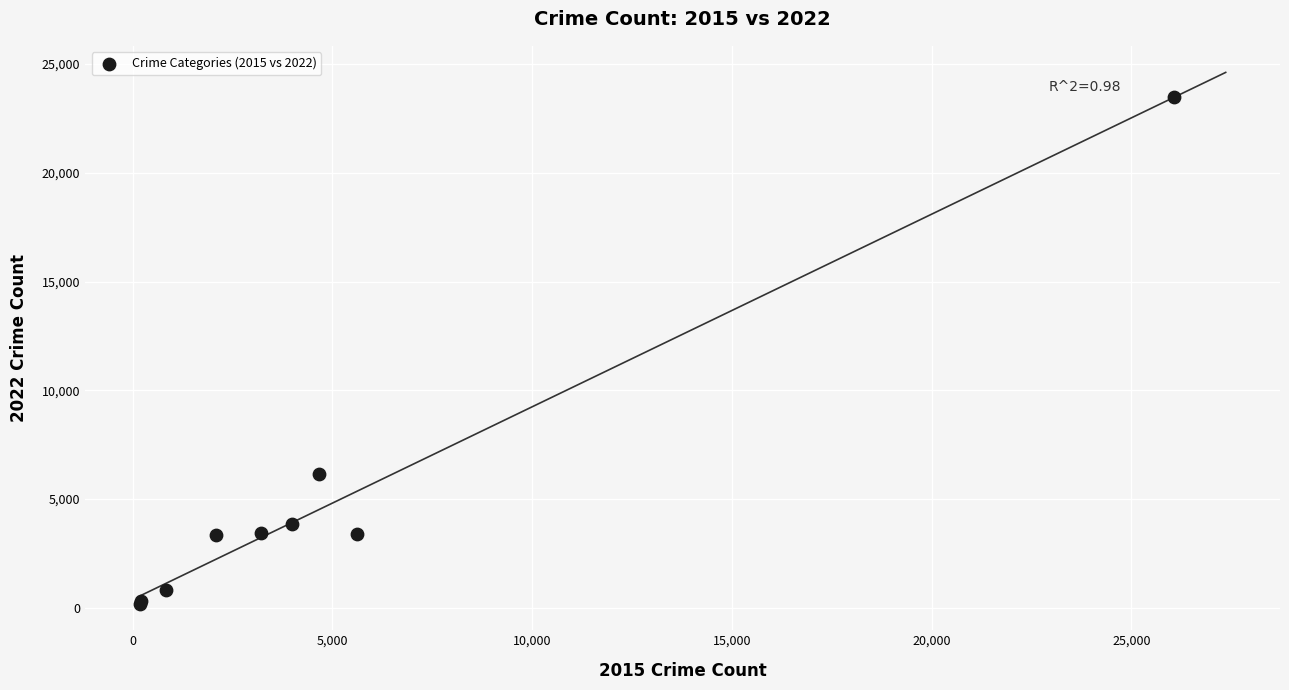

What Y value in the scatter plot is closest to 11848?

6149